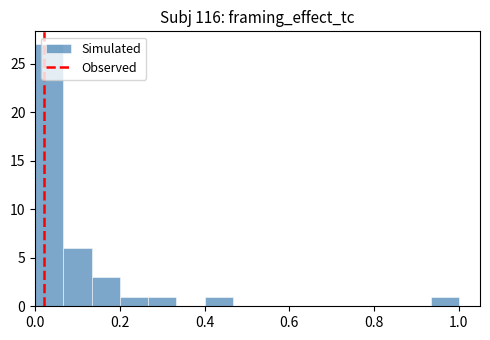

Read against the x-axis, roughly where is the centre of the tallest bar?

0.04